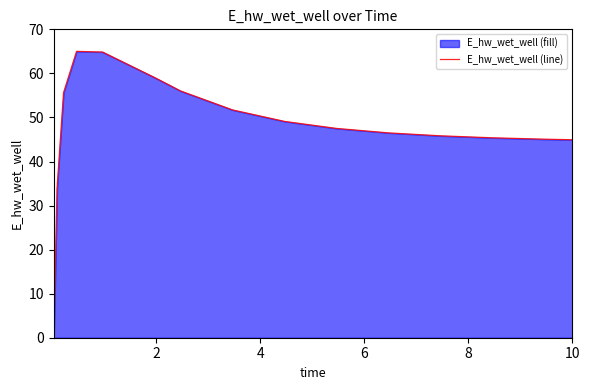

What is the greatest value displayed?

65.0